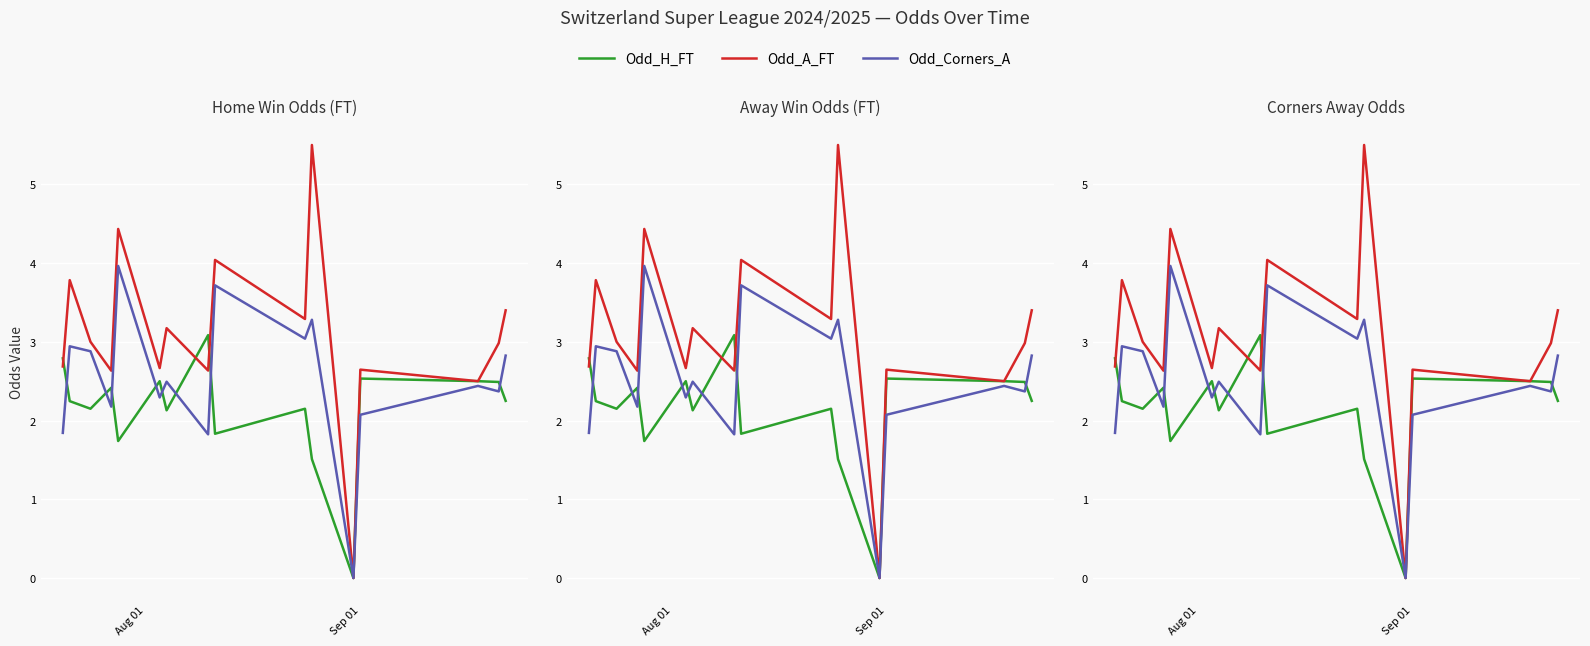

True or false: Odd_A_FT has a value of 1.2 at Sep 01.

False